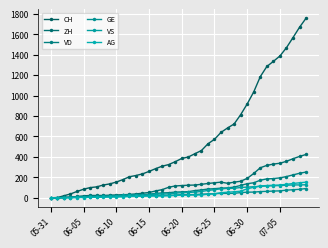

Is this an area chart (filled region under the line)?

No